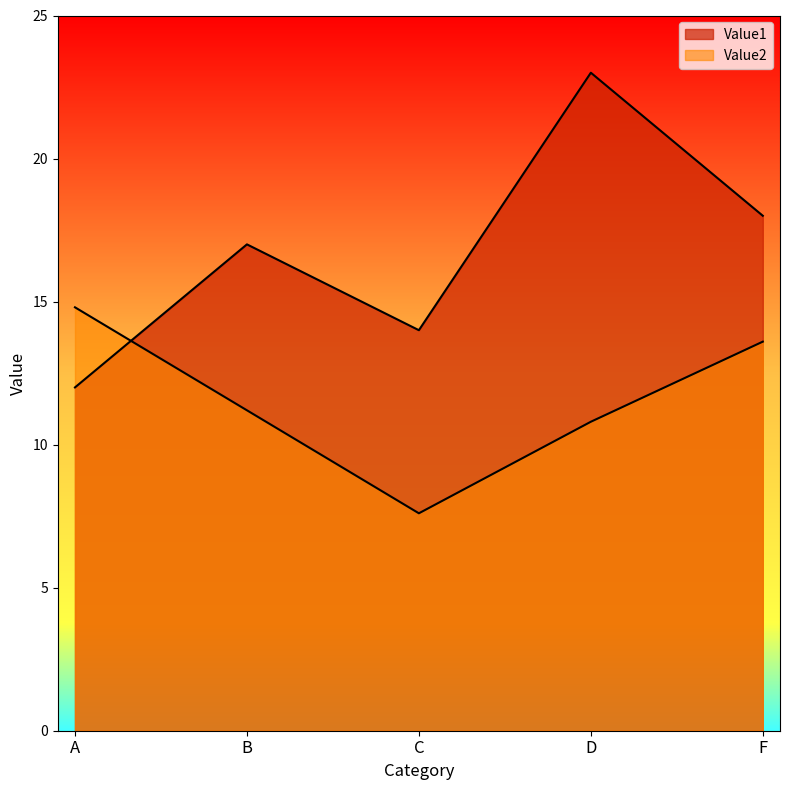

What is the label of the 4th point from the left?

D